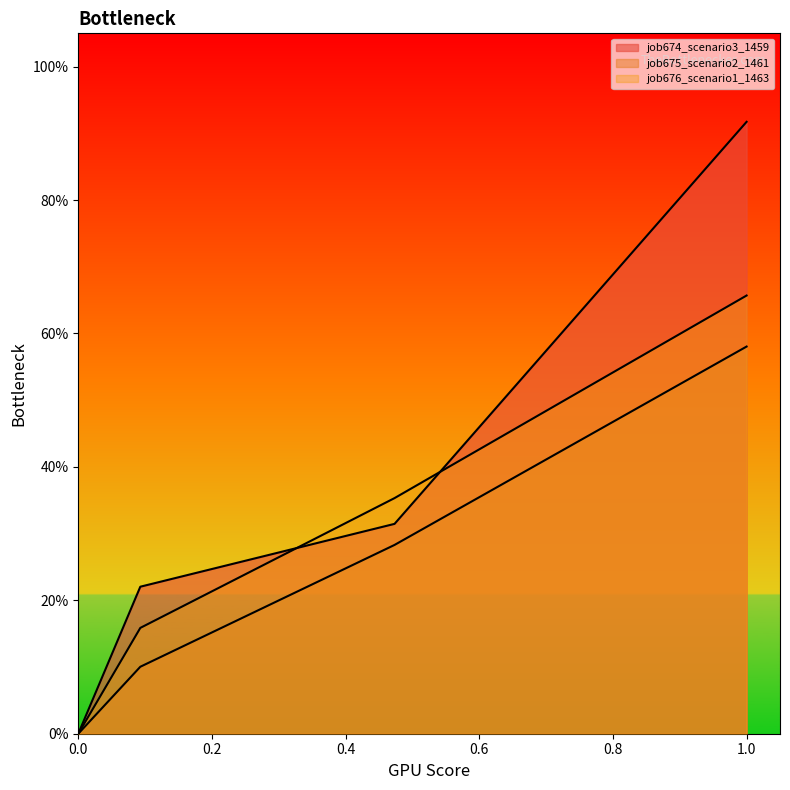

Rank the series by their average value, from lowest to highest.

job675_scenario2_1461, job676_scenario1_1463, job674_scenario3_1459